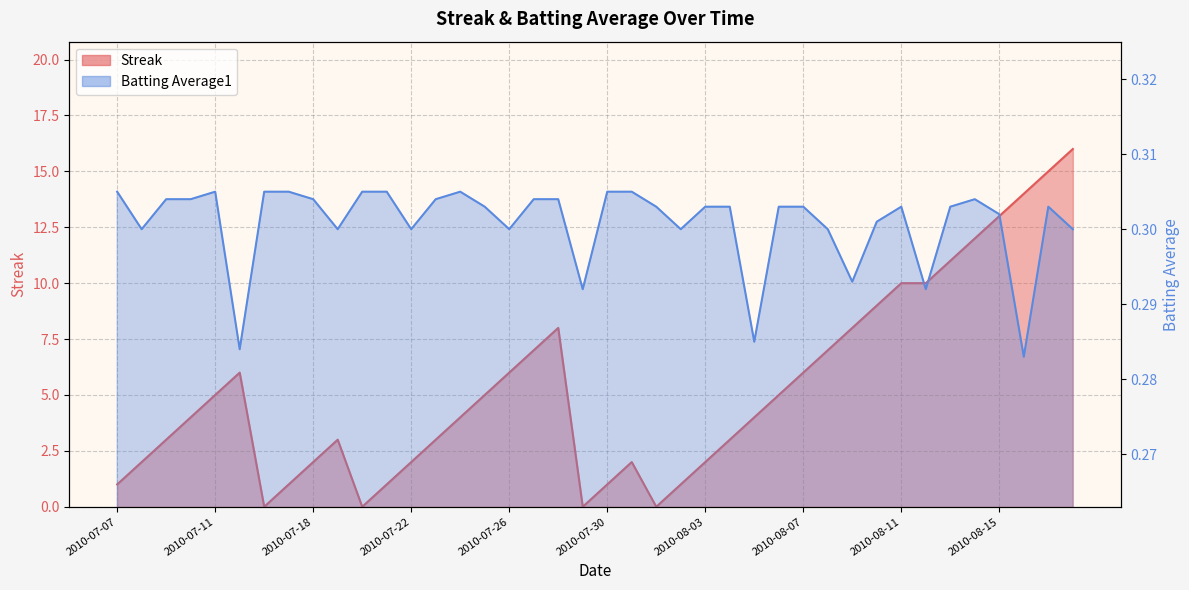

What is the value of the Batting Average1 point at the 13th from the left?

0.3